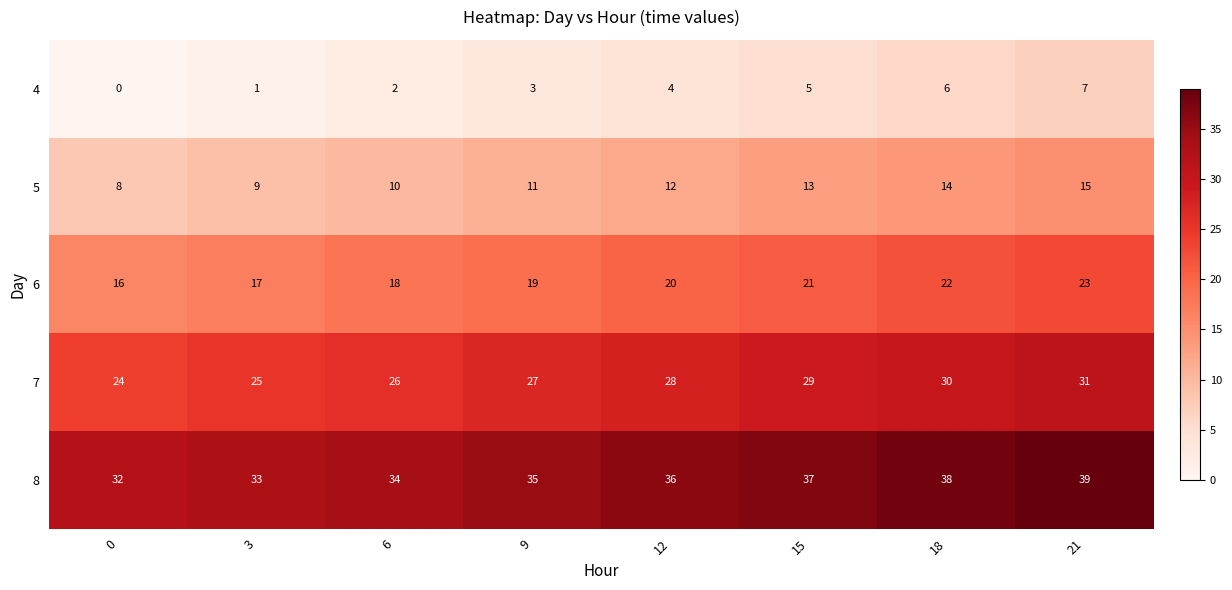

Read the 5 value at 9.

11